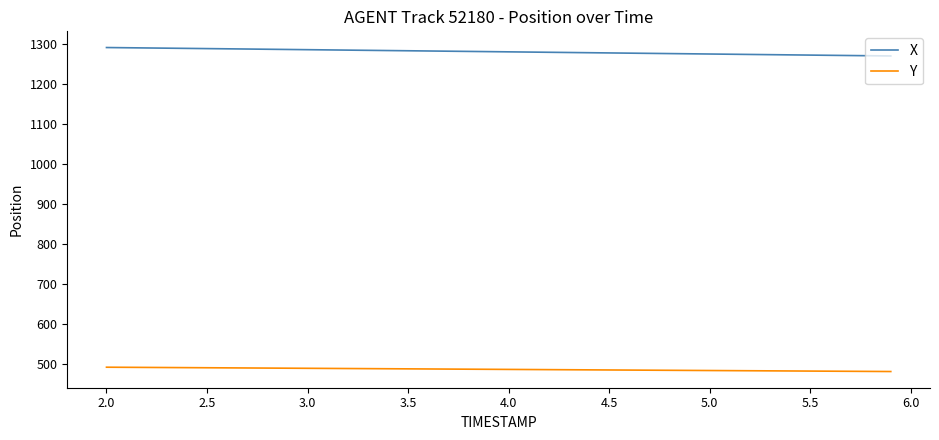

List the series in order of their overall mean, lowest first.

Y, X